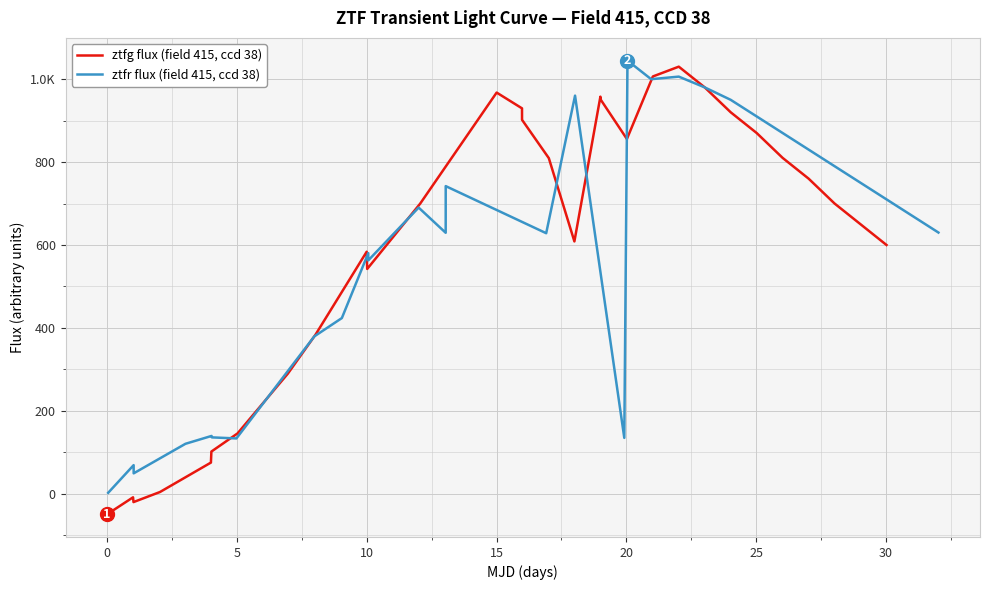

Which series ends up on top after the final intersection of ztfg flux (field 415, ccd 38) and ztfr flux (field 415, ccd 38)?

ztfr flux (field 415, ccd 38)